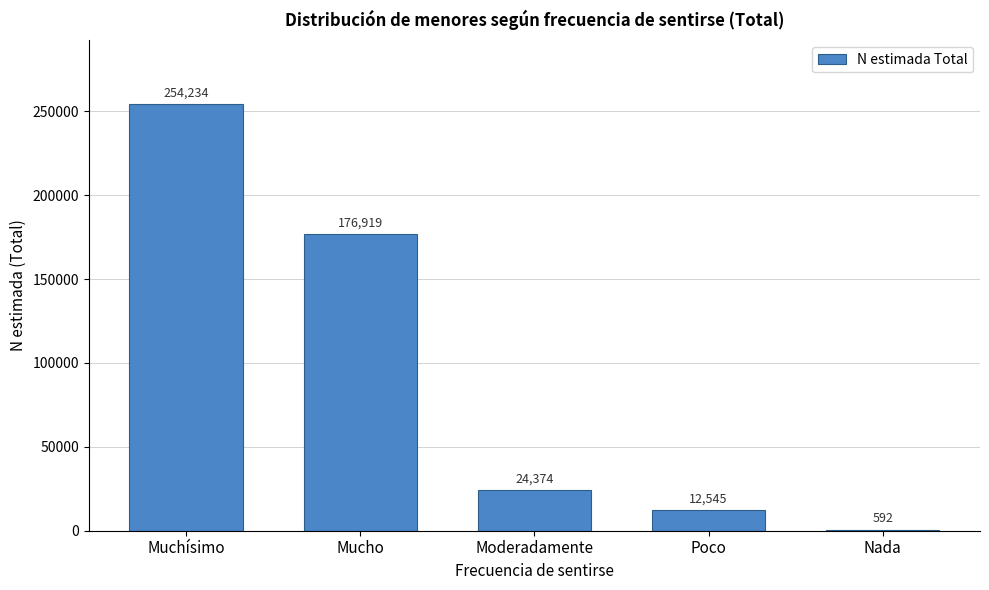

Reading left to right, extract all data points from this chart.

Muchísimo=254234	Mucho=176919	Moderadamente=24374	Poco=12545	Nada=592